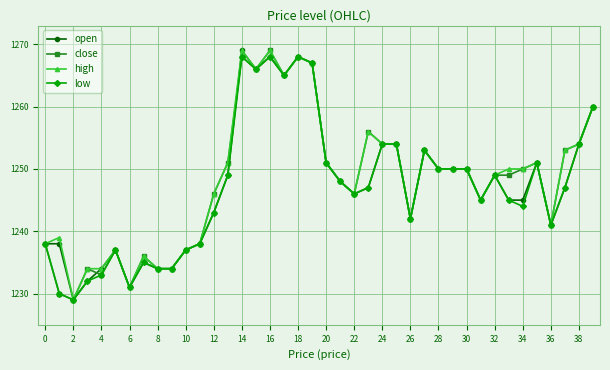

What is the minimum value for close?

1229